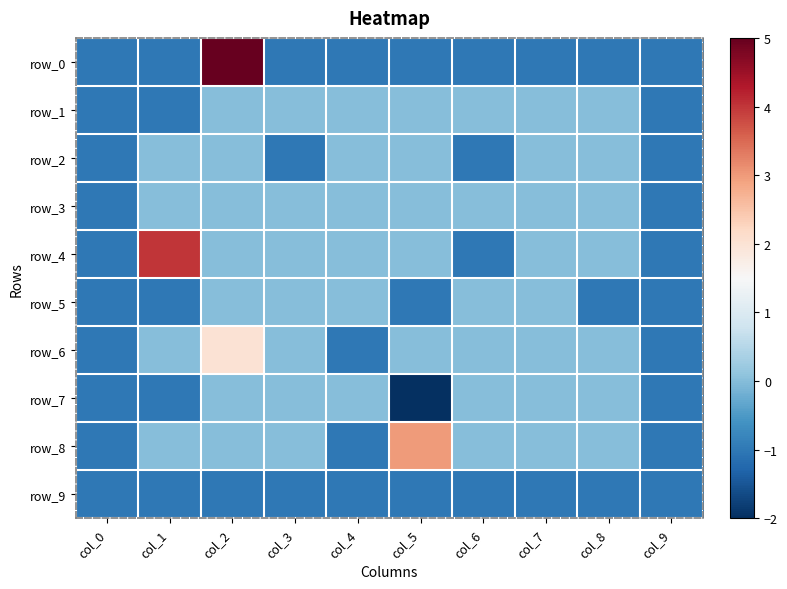

Which category has the highest value in the row_6 series?

col_2